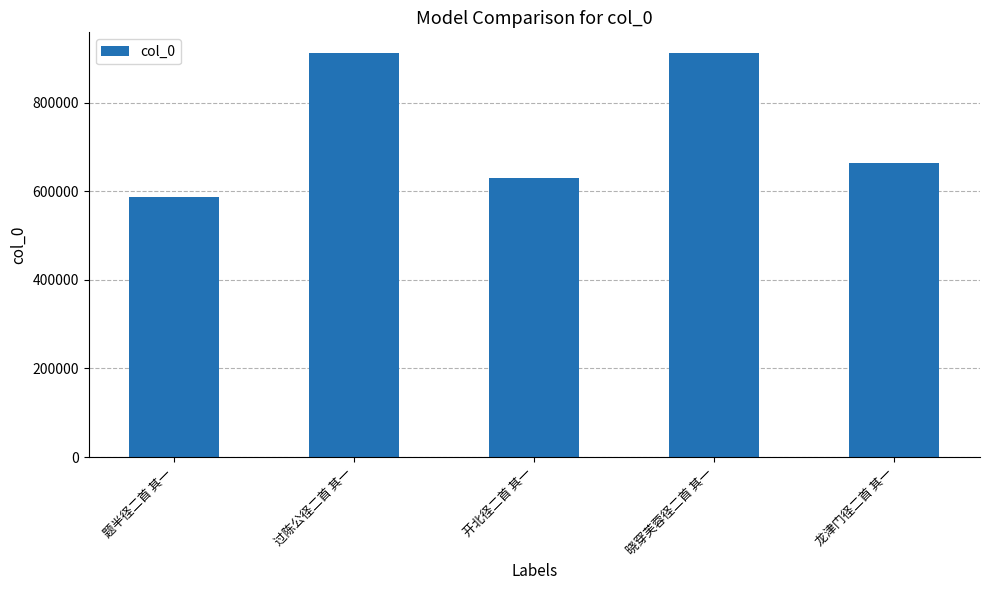

The chart shows a value of 518836 at 过陈公径二首 其一. True or false?

False